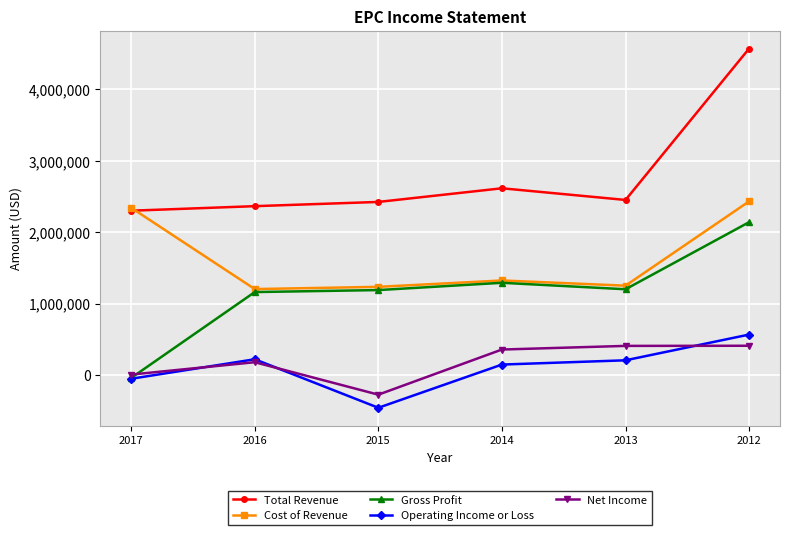

What is the sum of the Net Income values at 2012 and 2017?

414600